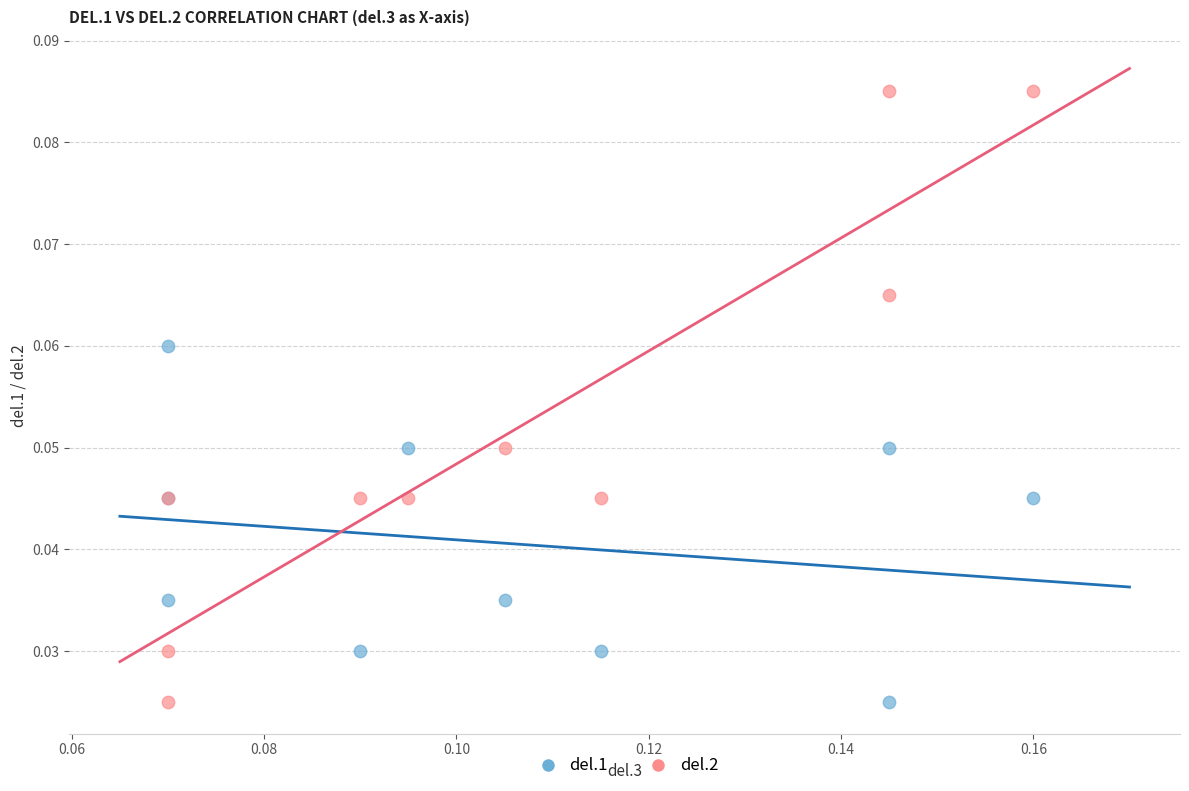

Which series reaches the maximum Y coordinate?

del.2